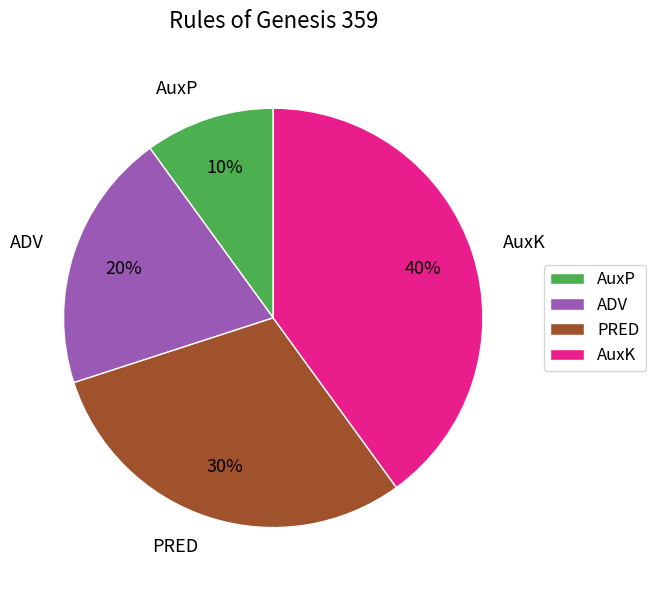

To the nearest percent, what portion does AuxK represent?

40%